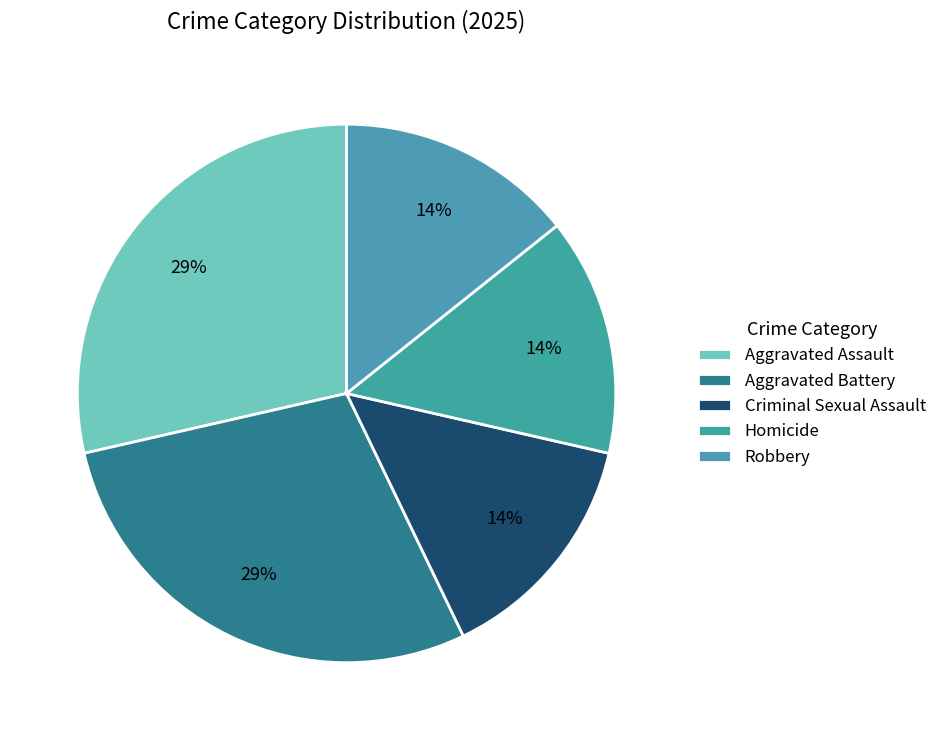

How many segments does this pie chart have?

5